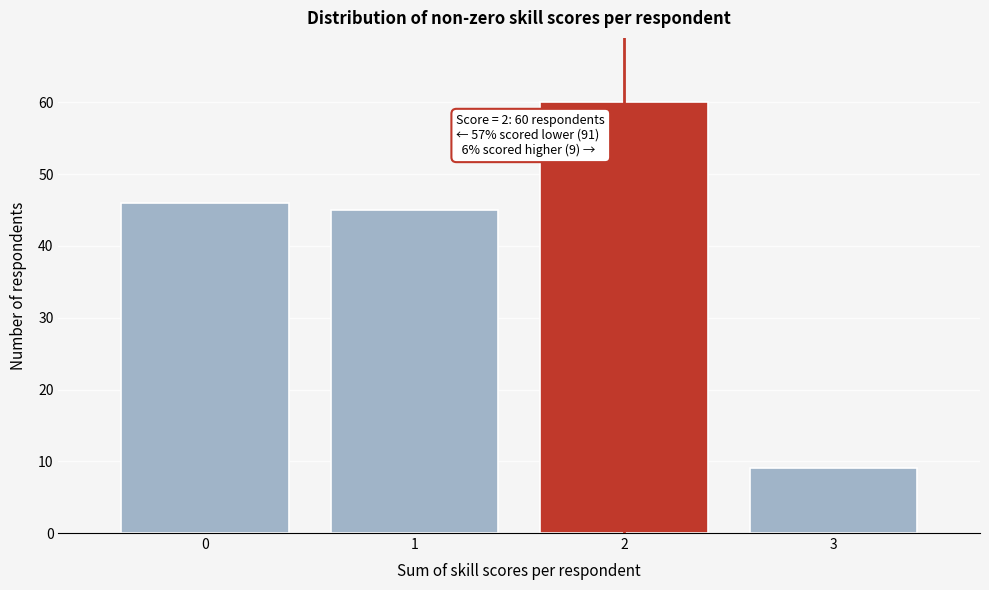

Which range on the x-axis has the tallest bar?

1.5 to 2.5